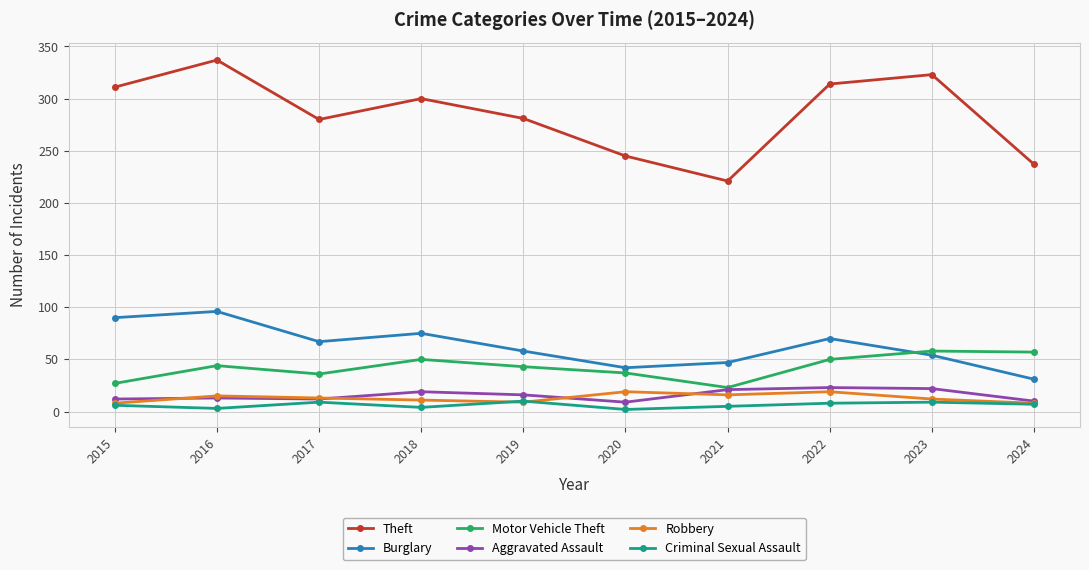

What is the total value across all series at 2023?

478